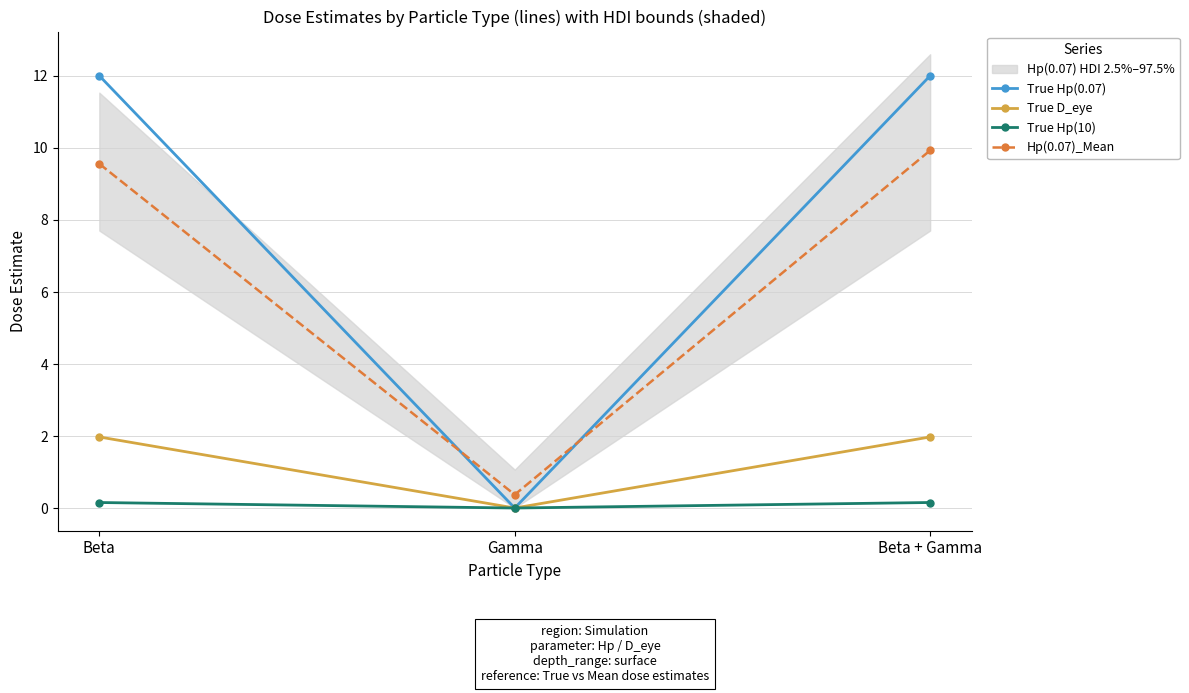

Reading left to right, transcribe all the data shown in this chart.

True Hp(0.07): 12.0	0.0	12.0
True D_eye: 2.0	0.0	2.0
True Hp(10): 0.2	0.0	0.2
Hp(0.07)_Mean: 9.6	0.4	9.9